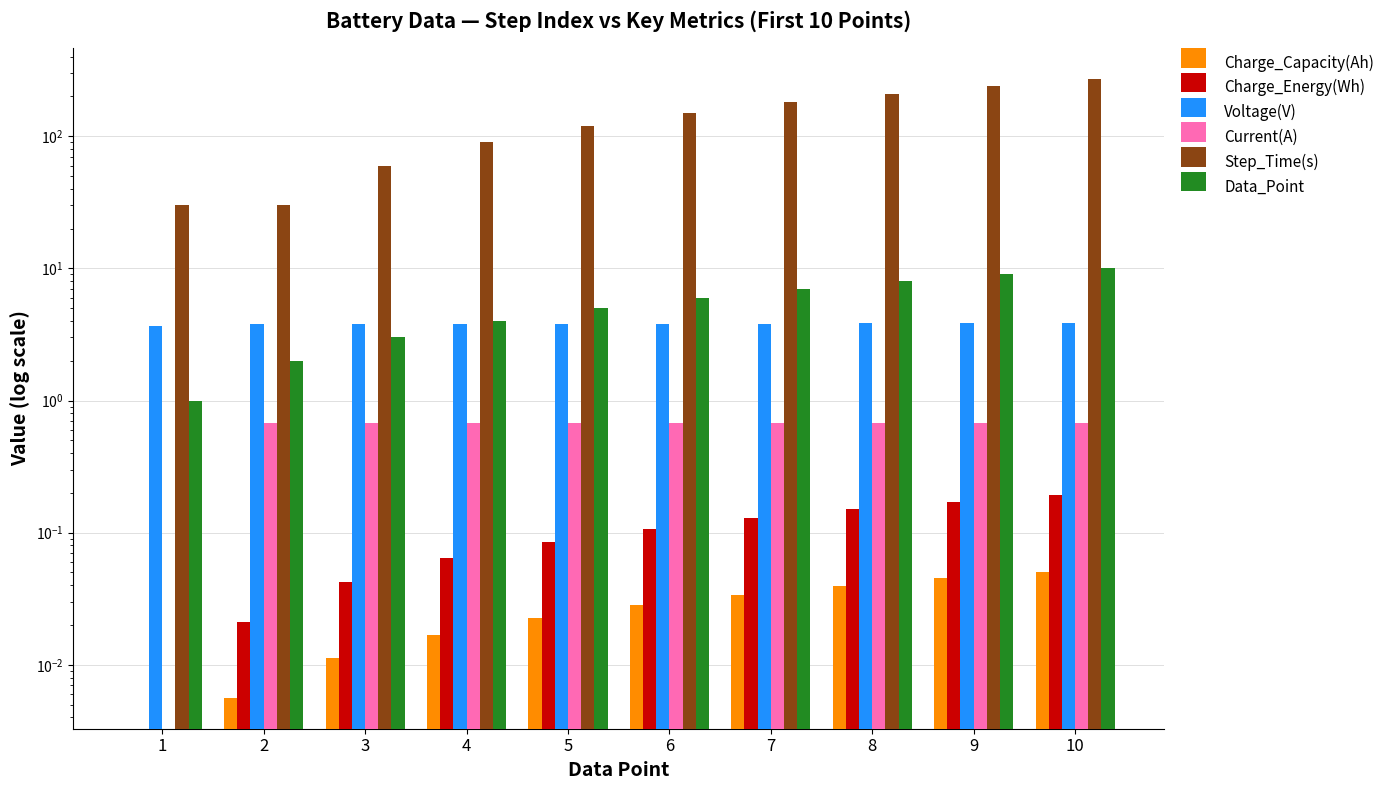

What is the difference between the highest and lowest values at 3?

60.0